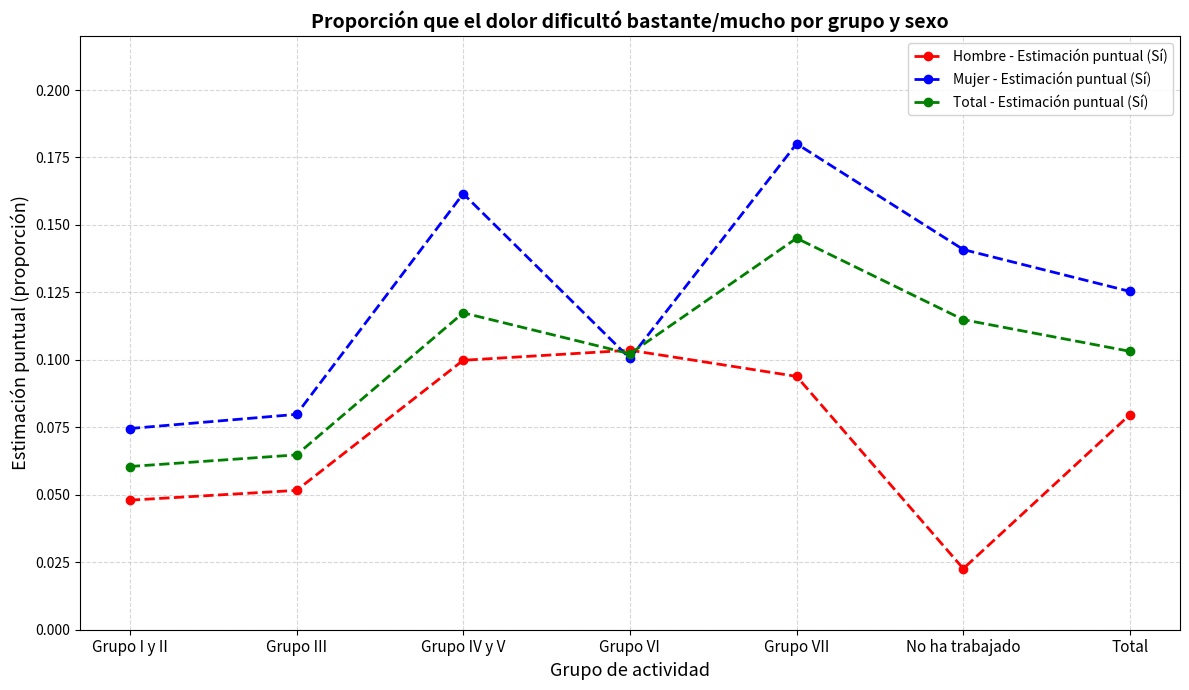

The Total - Estimación puntual (Sí) series shows 0.1 at No ha trabajado. True or false?

True